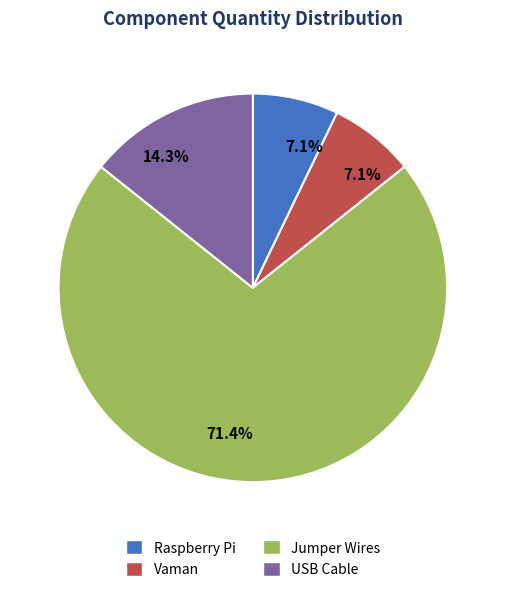

Which category has the biggest portion of the pie?

Jumper Wires